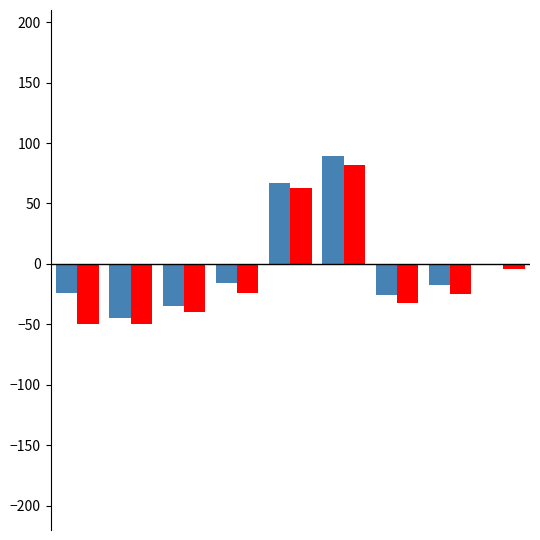

Count the number of categories in the chart.

9